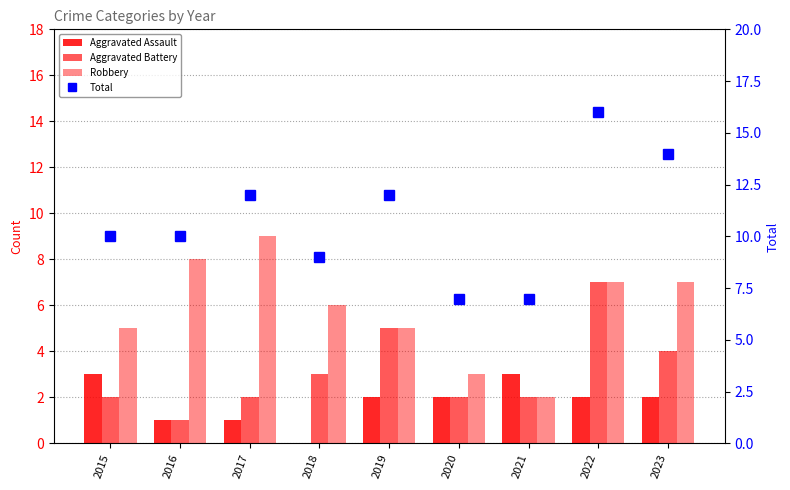

Which series has the largest total across all categories?

Total